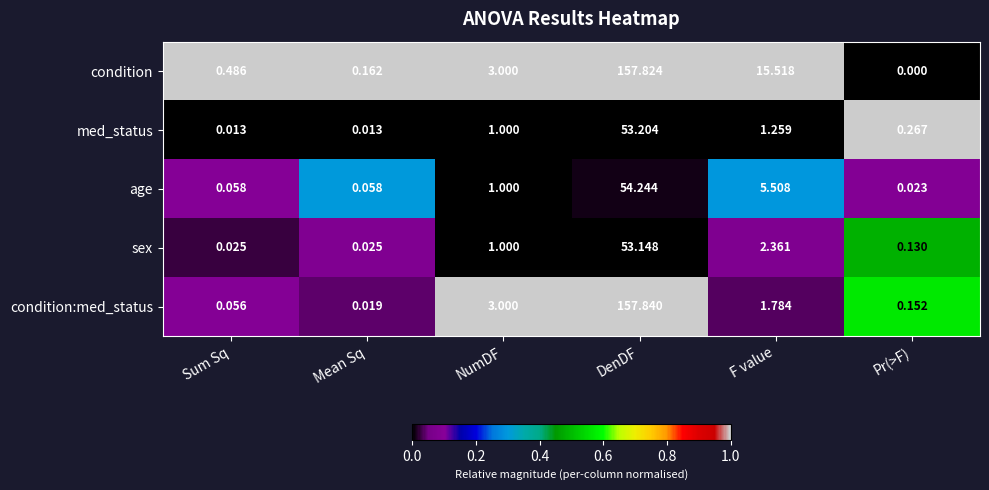

Which category has the highest value in the sex series?

DenDF